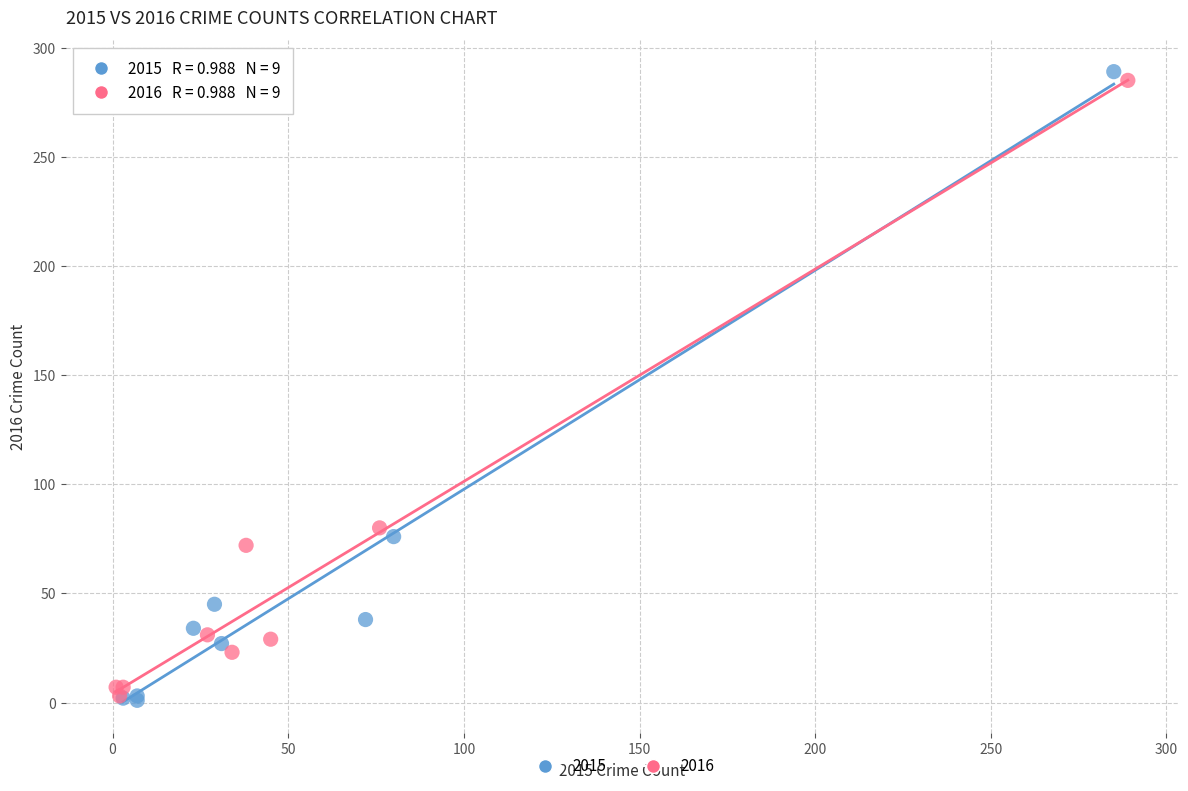

What are all the series names shown in the legend?

2015, 2016